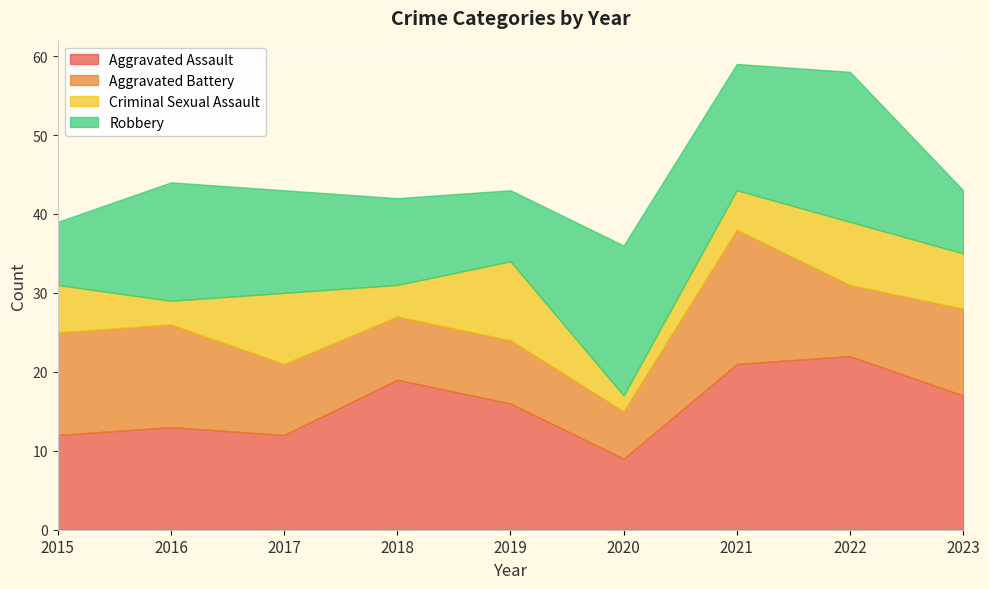

What are all the series names shown in the legend?

Aggravated Assault, Aggravated Battery, Criminal Sexual Assault, Robbery